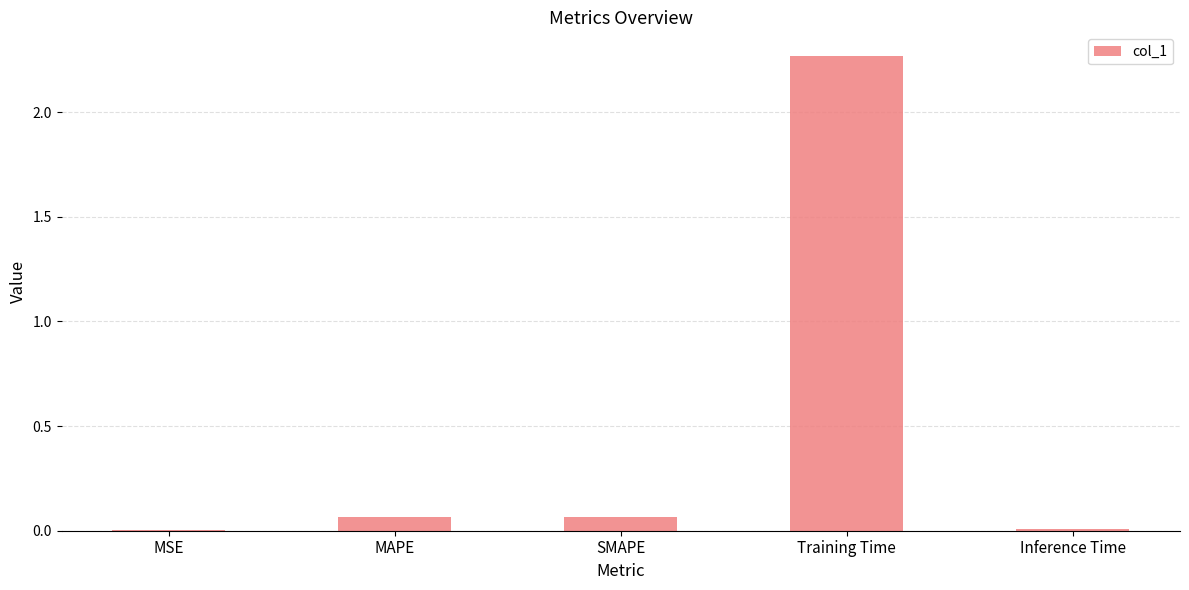

Is it true that the value at MSE is 0.0?

True